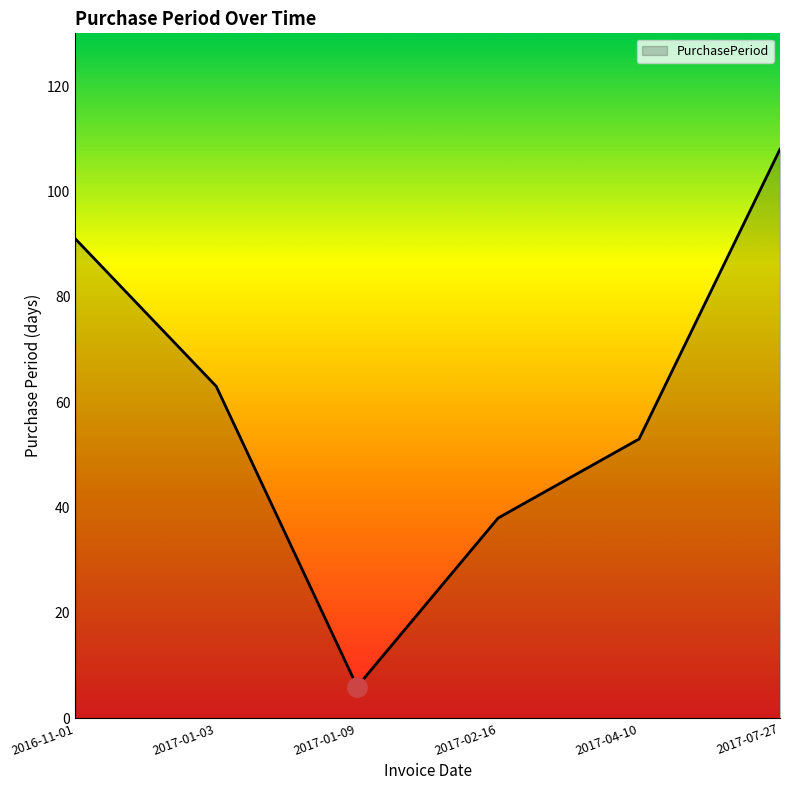

What is the change in value from 2017-02-16 to 2017-07-27?

+70